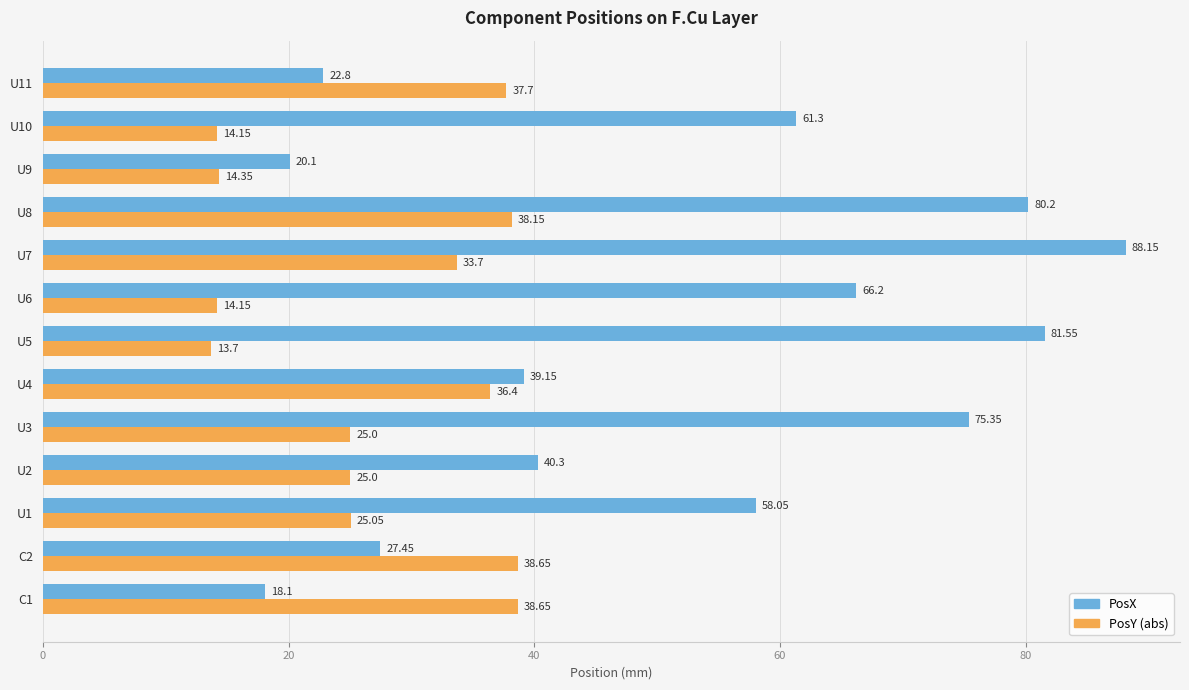

What is the difference between the PosY (abs) values at U8 and C2?

0.5